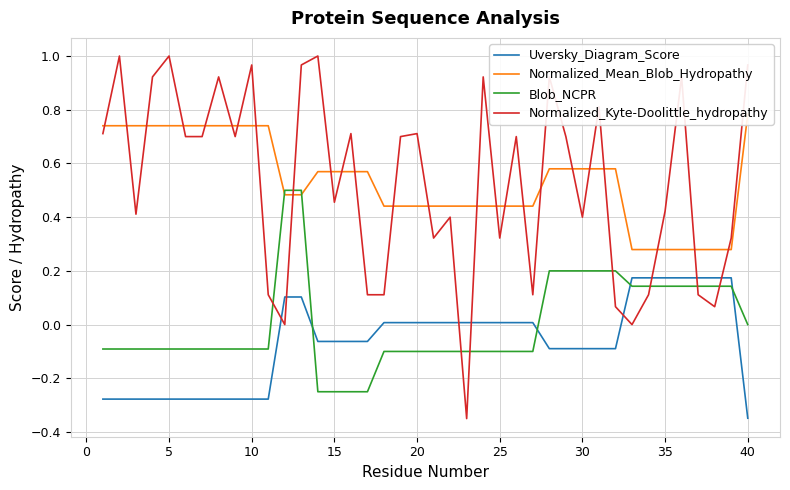

The value of Normalized_Kyte-Doolittle_hydropathy at 20 is 0.7. True or false?

True